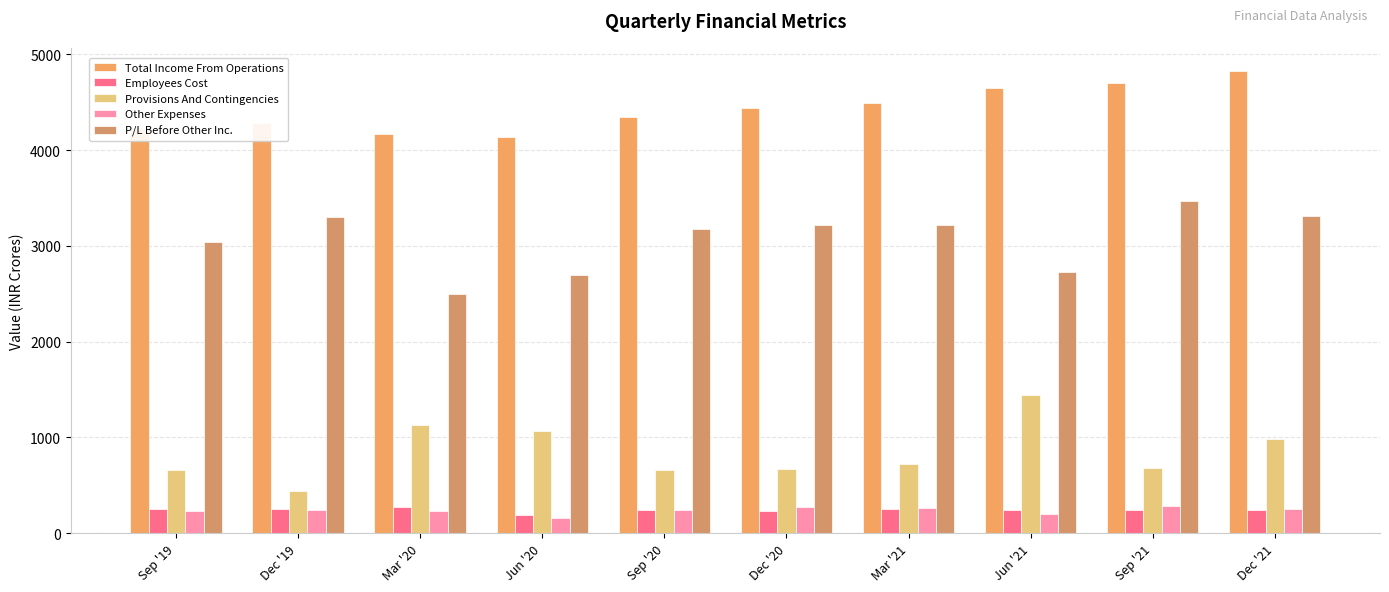

The value of P/L Before Other Inc. at Mar '20 is 2498.1. True or false?

True